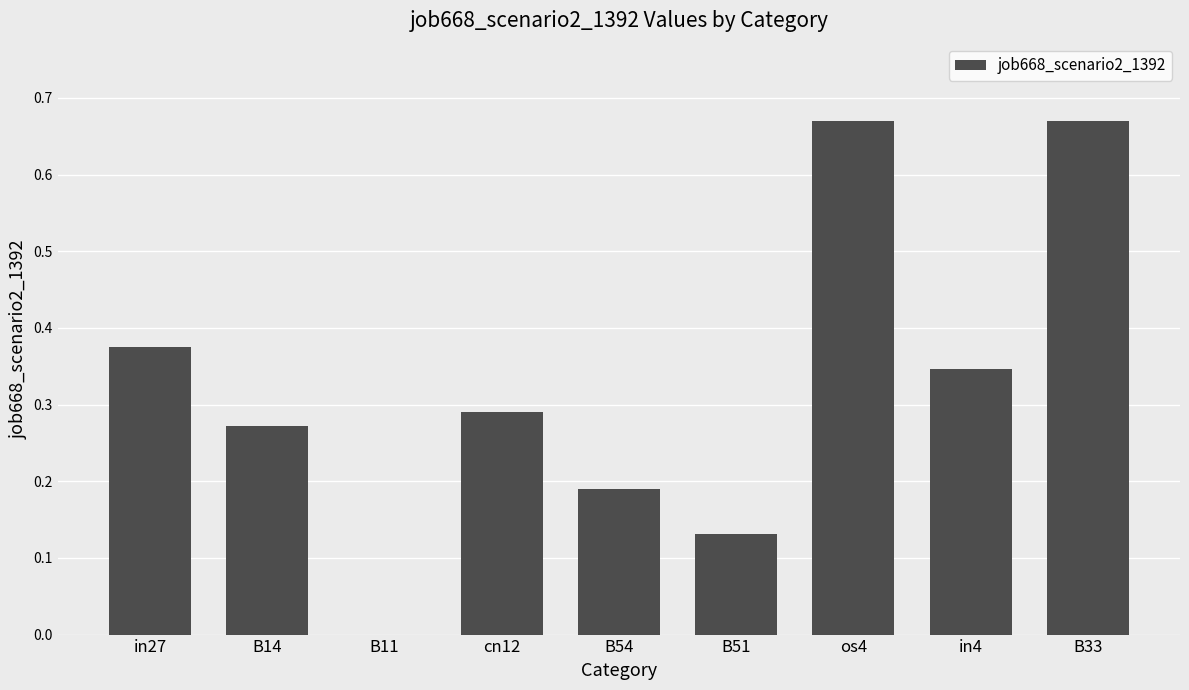

What is the sum of the values at B14 and in27?

0.6